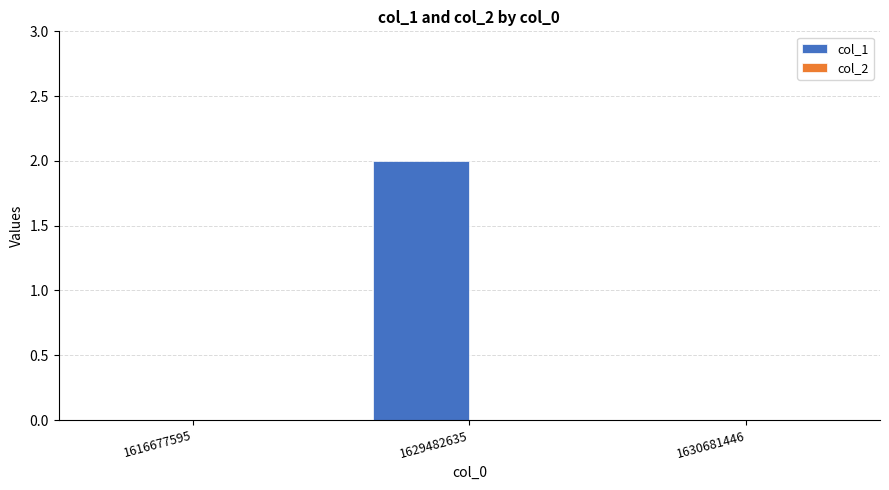

How many distinct data groups are displayed?

1